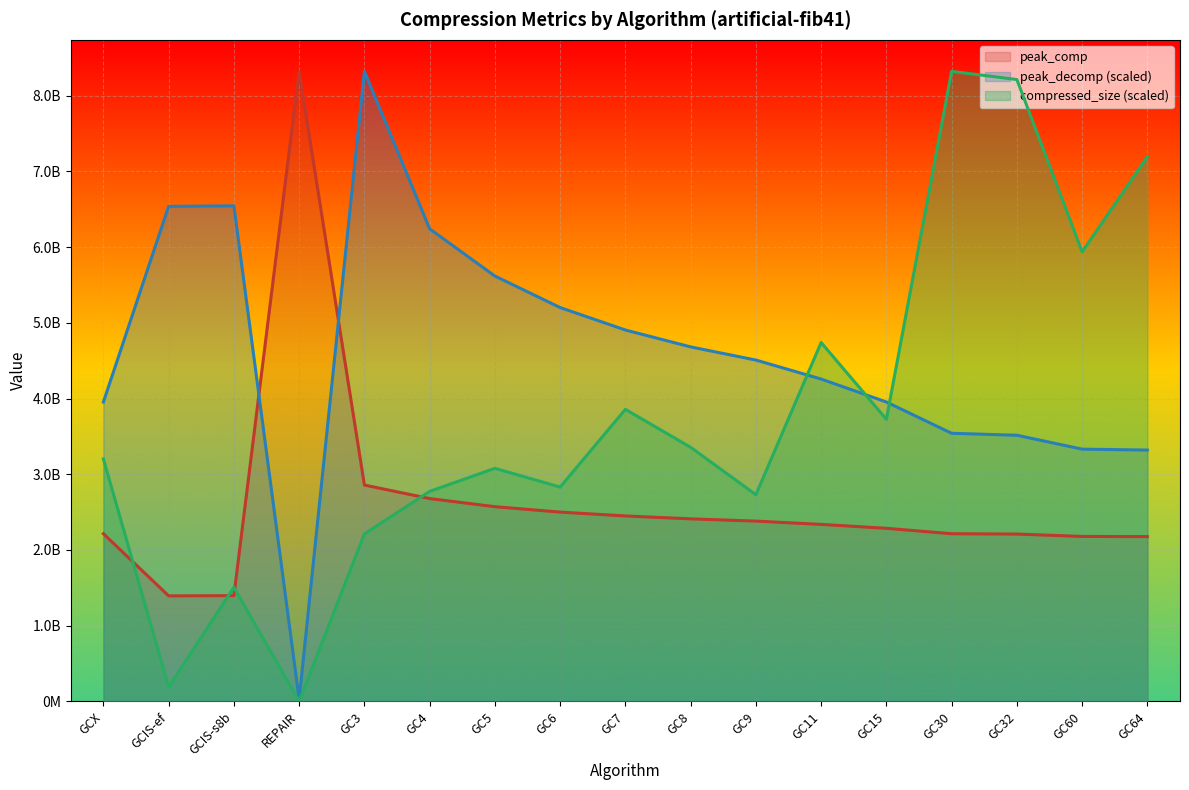

At which category does peak_comp reach its first local valley?

GCIS-ef